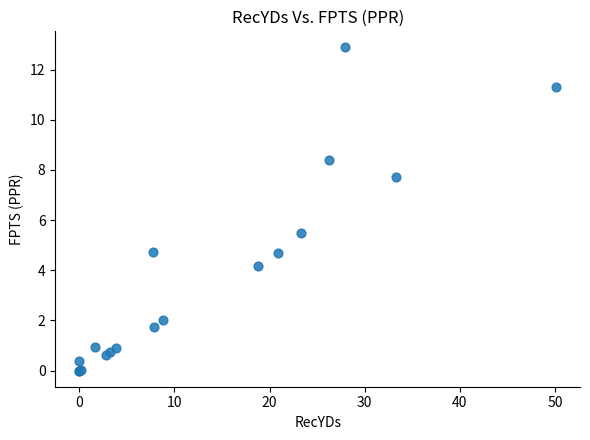

What Y value in the scatter plot is closest to 6?

5.5